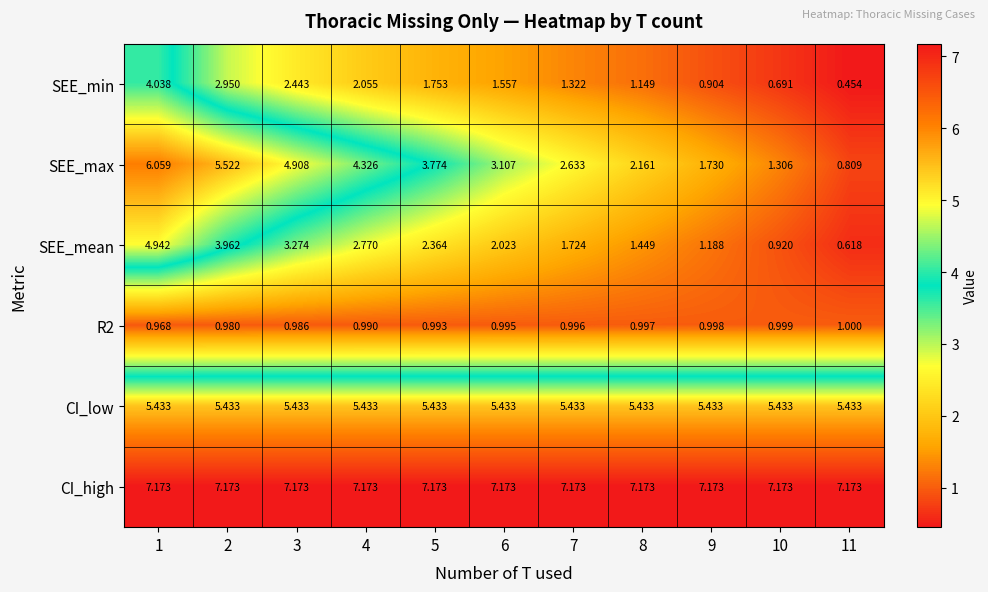

Which series has the largest range (max minus min)?

SEE_max